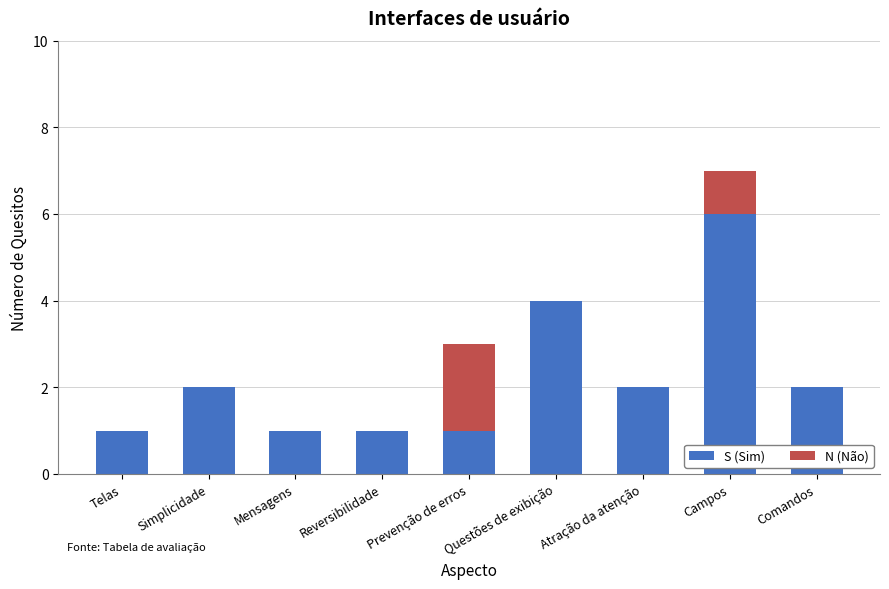

Are the bars horizontal?

No